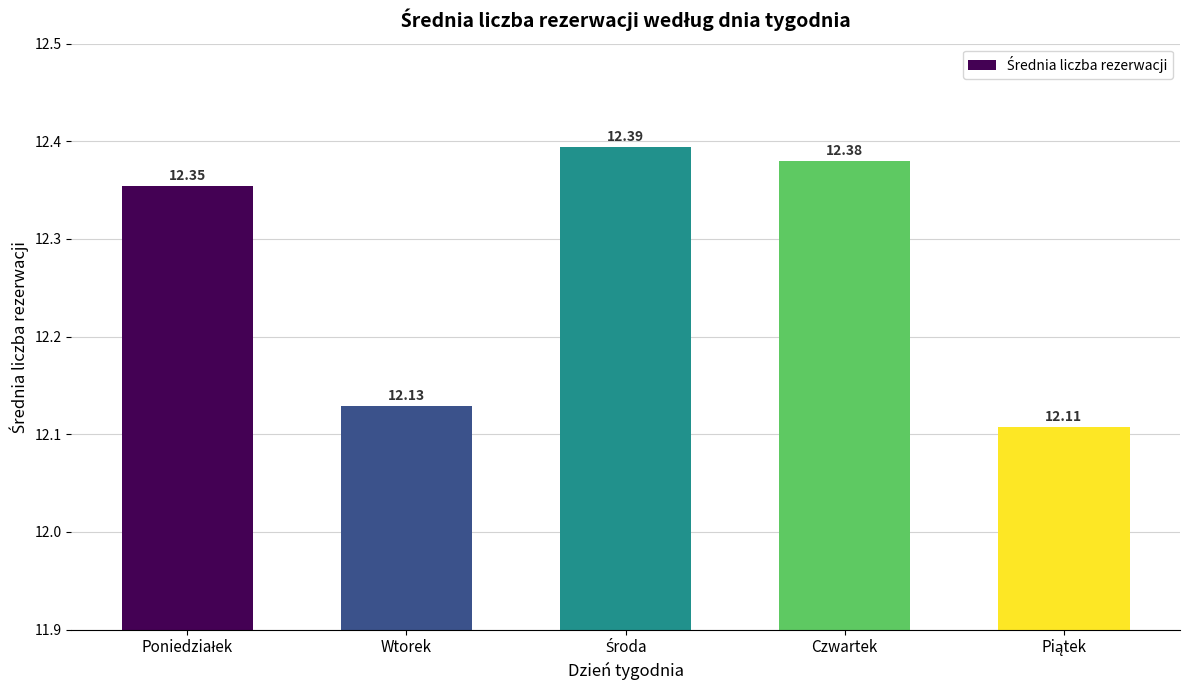

What is the label of the 4th bar from the left?

Czwartek